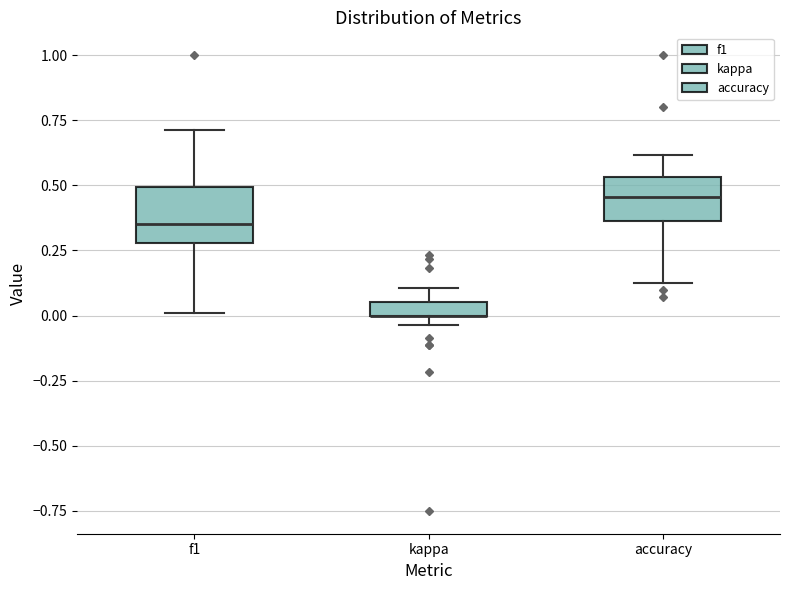

Where does the median line of the box for accuracy sit on the y-axis? The values are not printed on the chart, so give them approximately, as read against the axis.

0.45